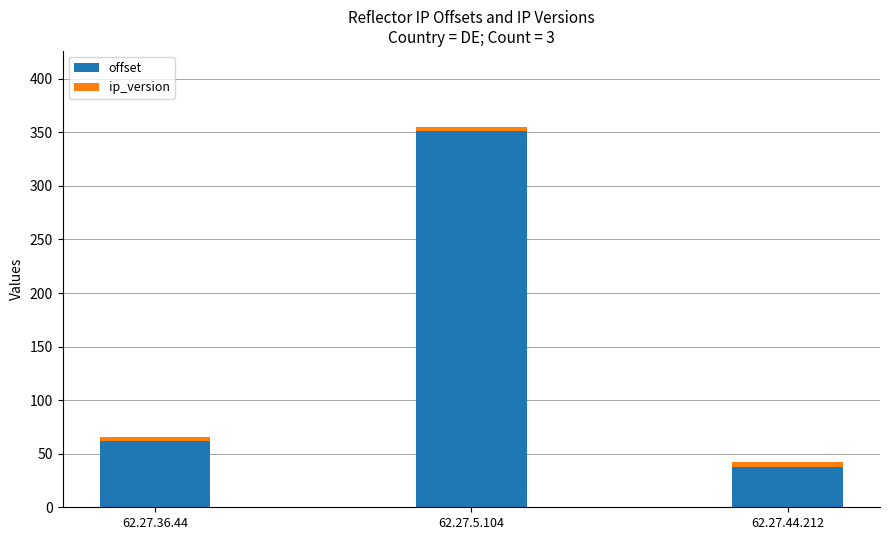

What is the difference between the second highest and minimum values in the offset series?

24